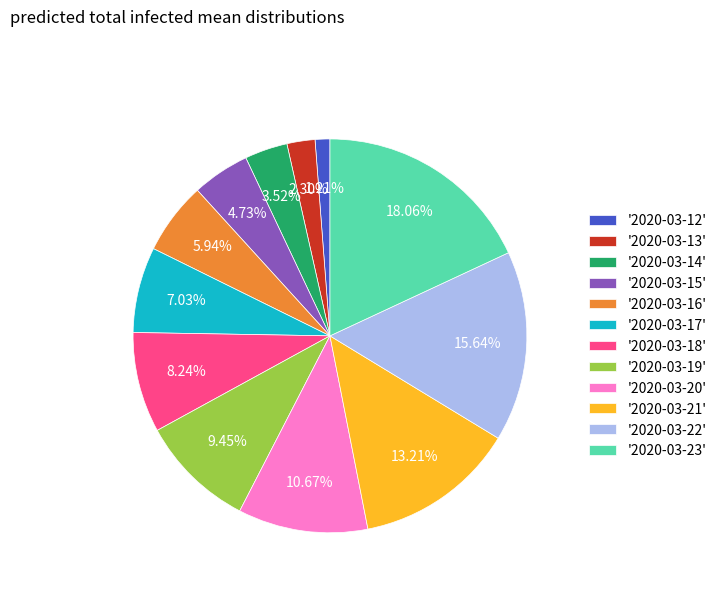

What is the ratio of the value at '2020-03-21' to the value at '2020-03-15'?

2.8